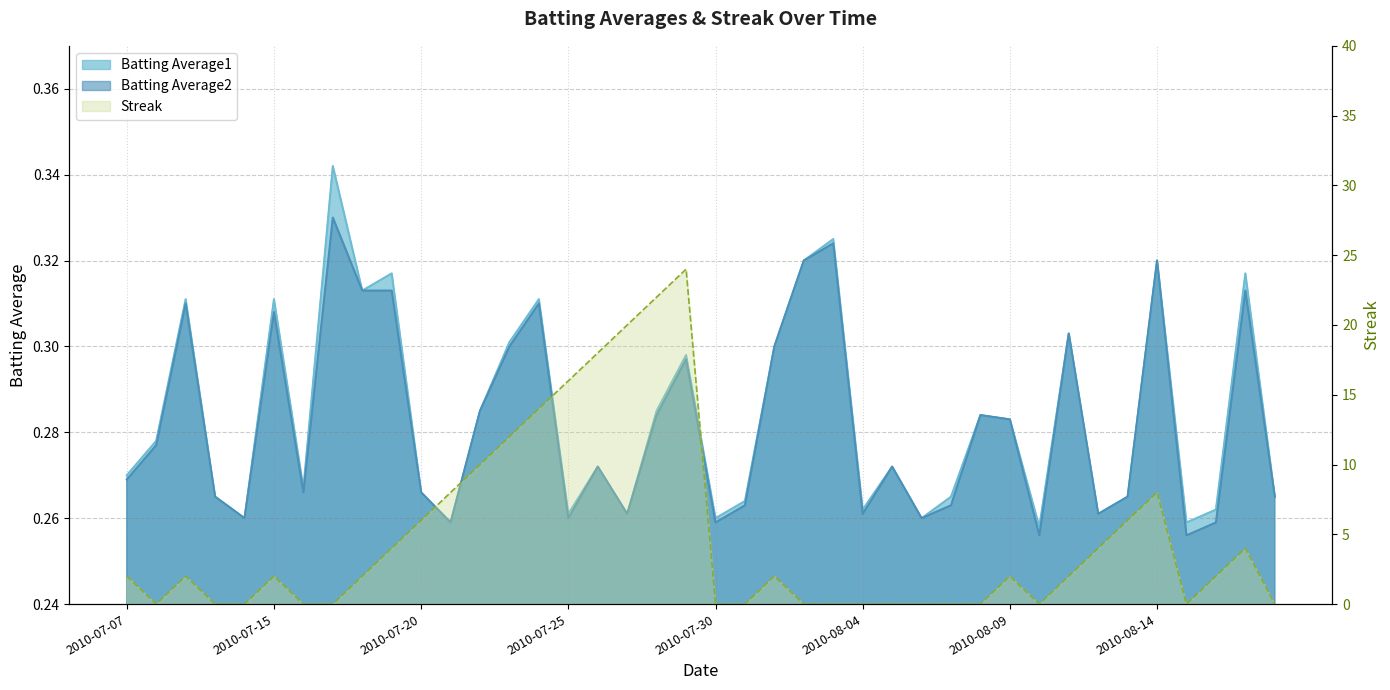

What is the sum of all Batting Average2 values?

11.3